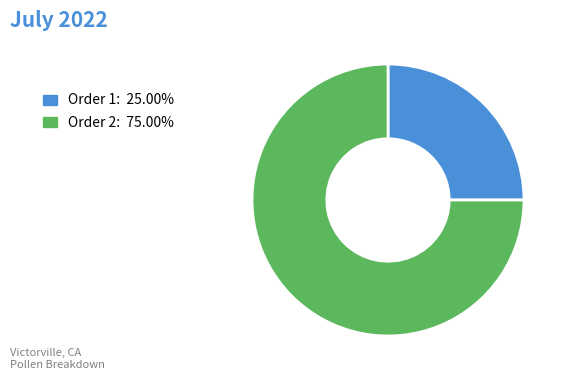

Approximately how many times larger is the value at Order 1: 25.00% compared to Order 2: 75.00%?

0.3